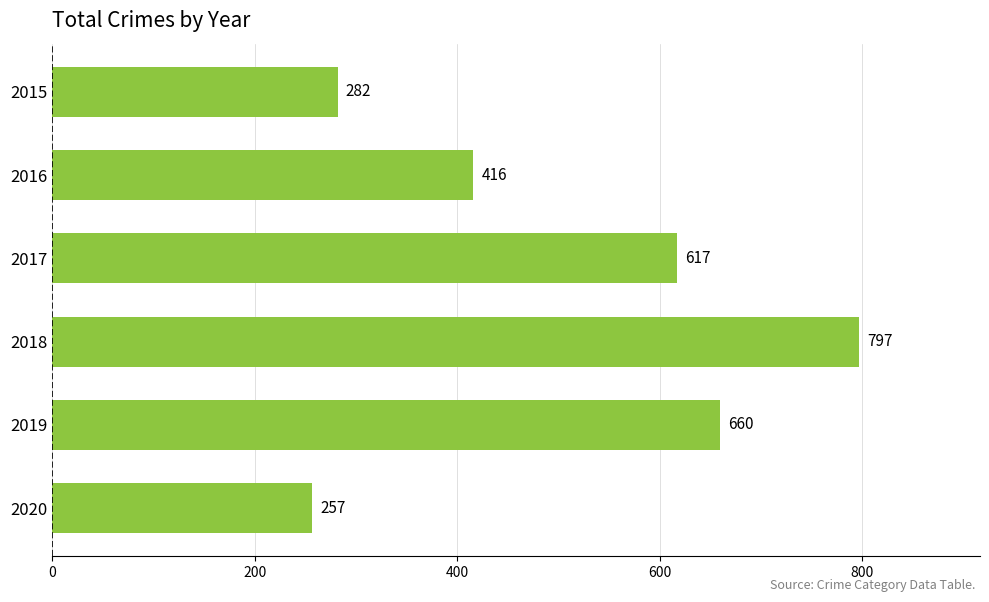

How many series are shown in this chart?

1